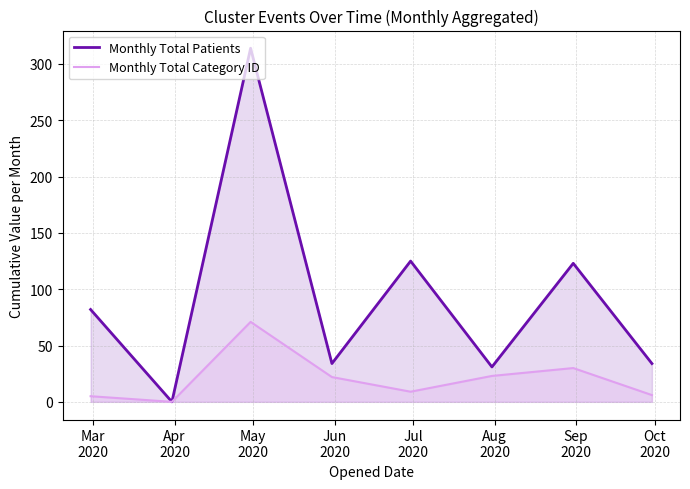

Rank the series by their average value, from lowest to highest.

Monthly Total Category ID, Monthly Total Patients